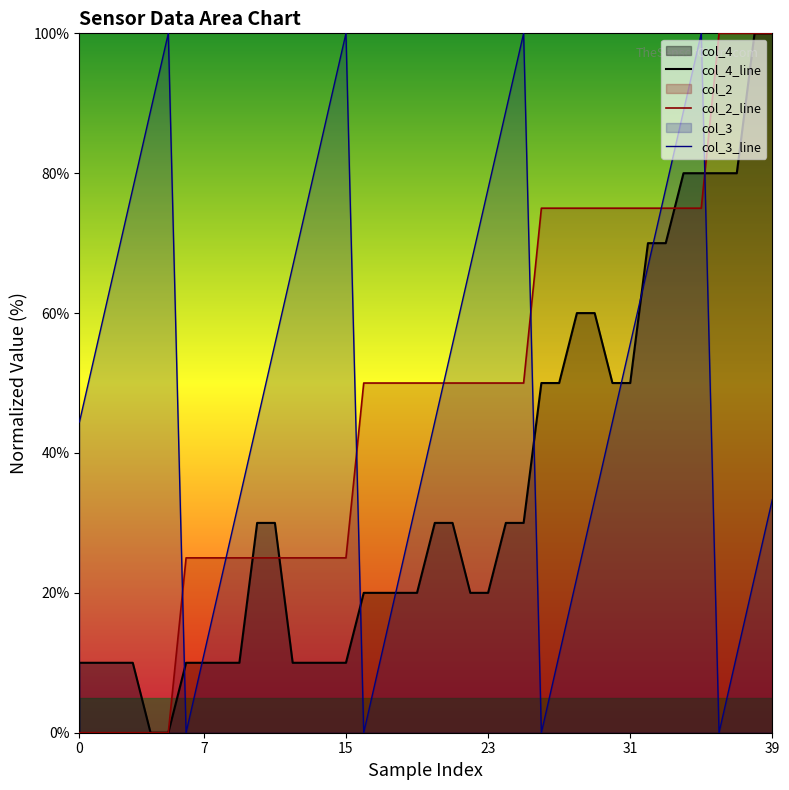

Which series has the largest total across all categories?

col_3_line